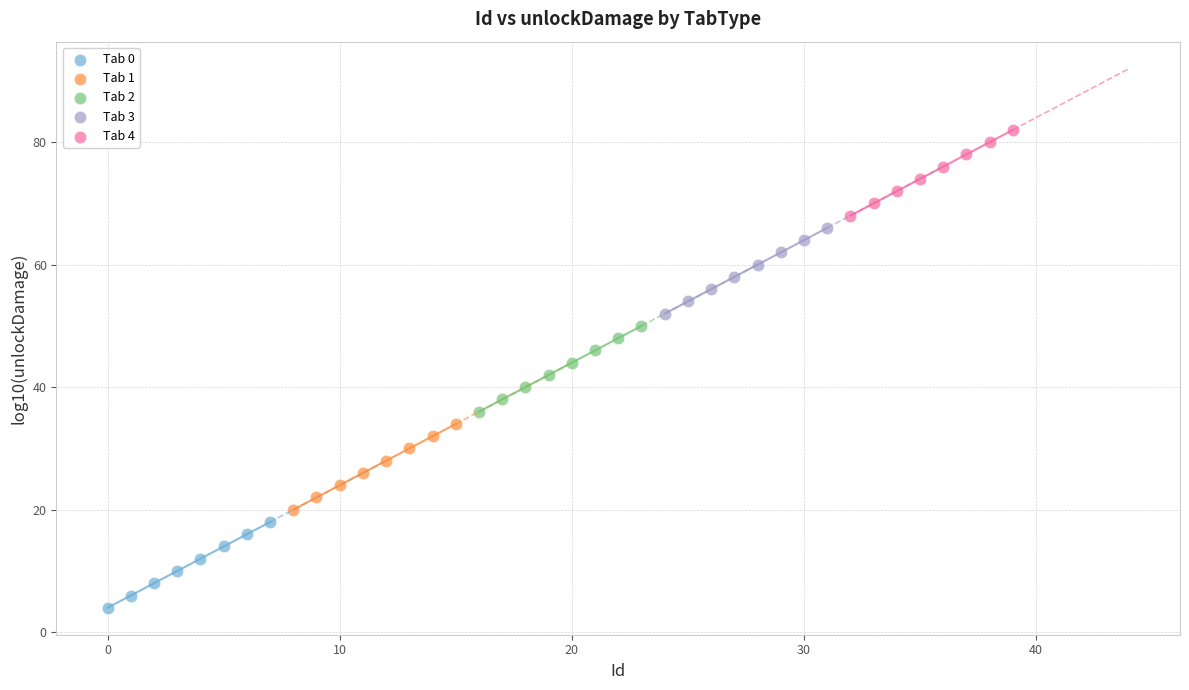

Which series contains the highest Y value?

Tab 4